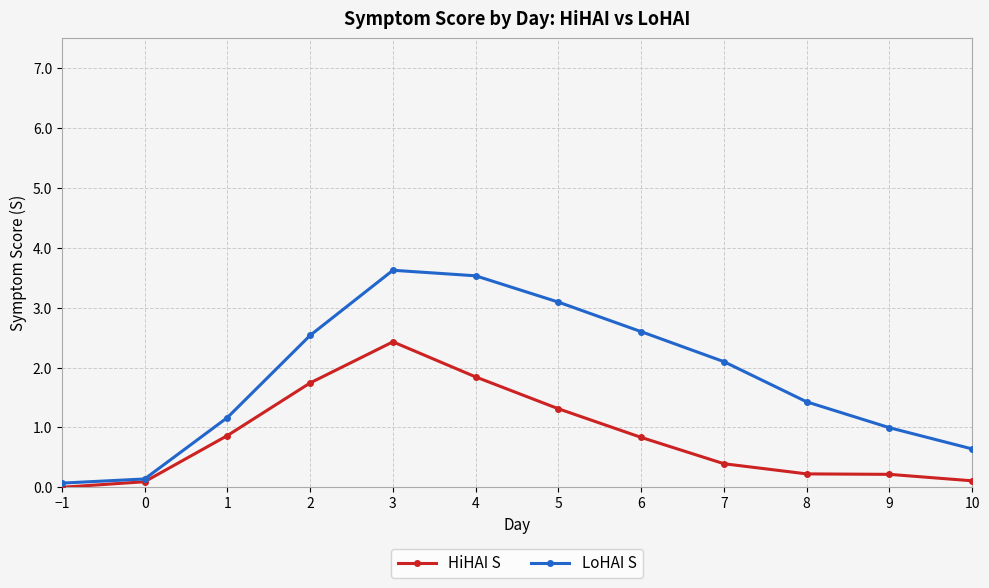

The value of HiHAI S at 1 is 0.9. True or false?

True